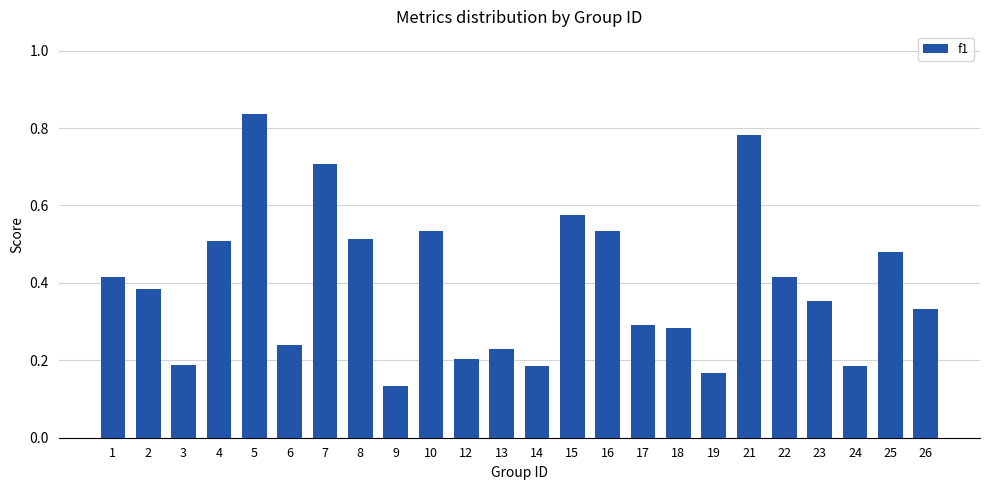

The value at 18 is 0.3. True or false?

True